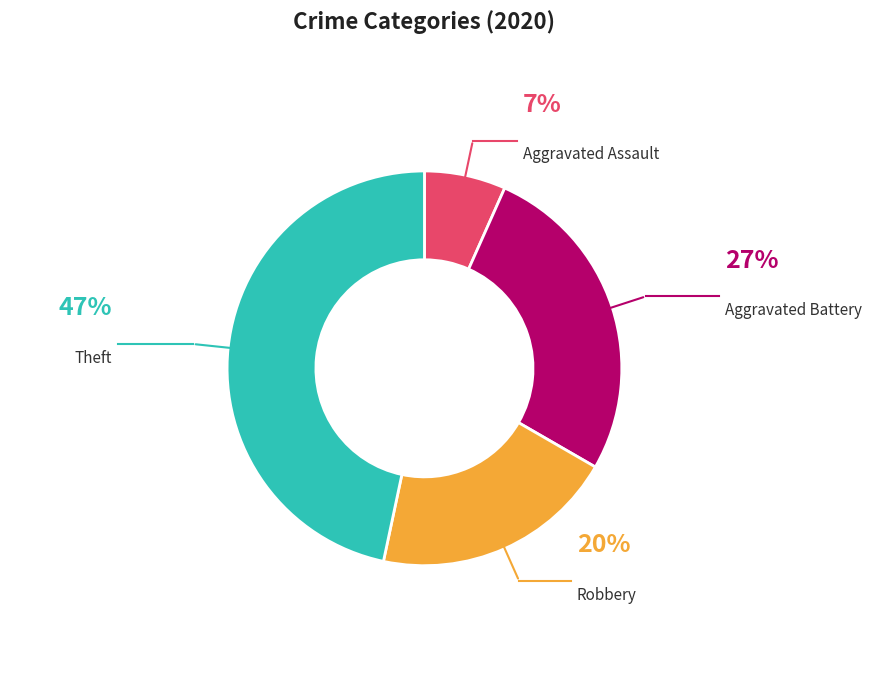

Is there any slice that represents more than half of the pie?

No